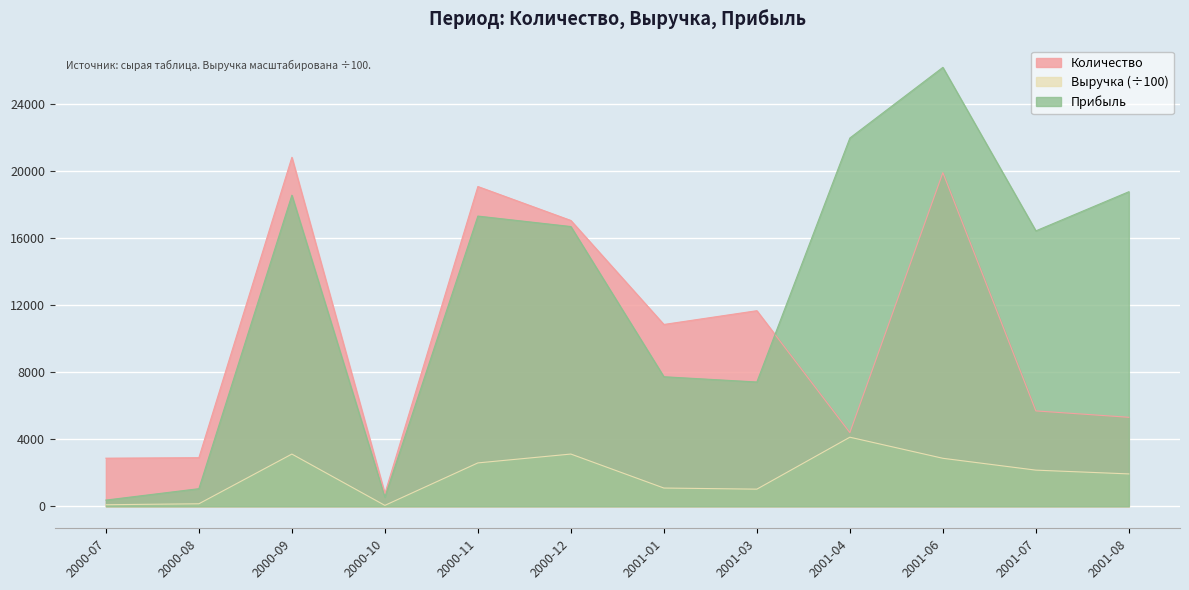

List the labels in order of Количество value, largest first.

2000-09, 2001-06, 2000-11, 2000-12, 2001-03, 2001-01, 2001-07, 2001-08, 2001-04, 2000-08, 2000-07, 2000-10